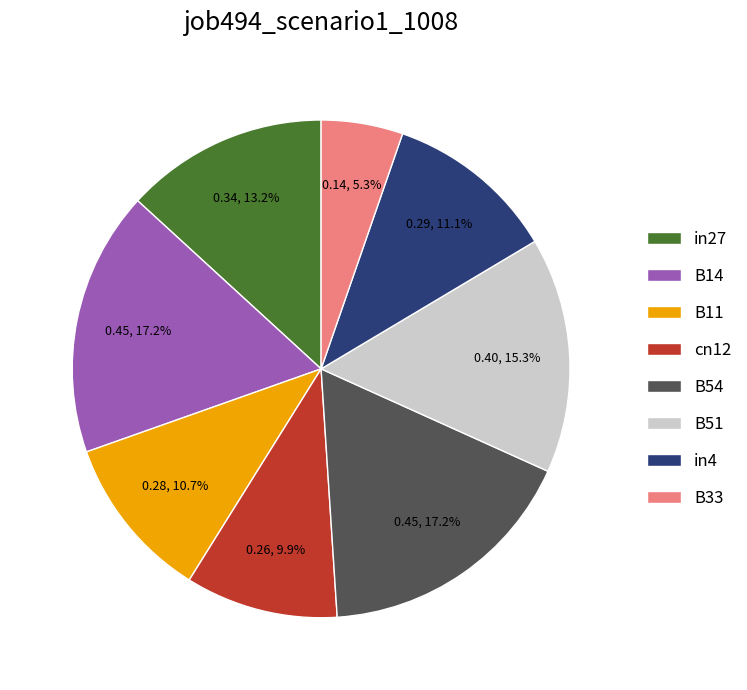

True or false: in4 accounts for 11% of the total.

True